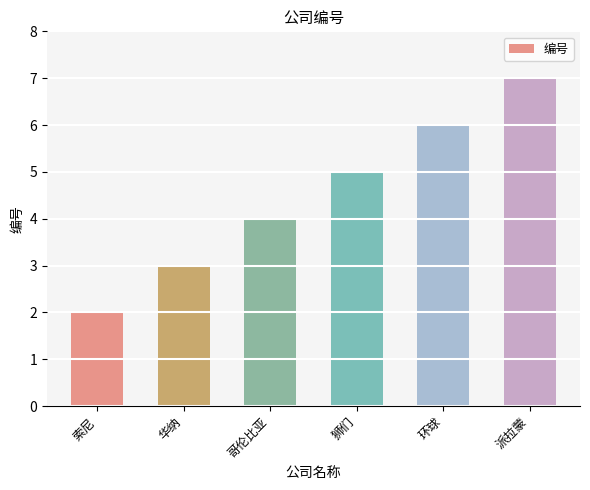

The value at 华纳 is 5. True or false?

False